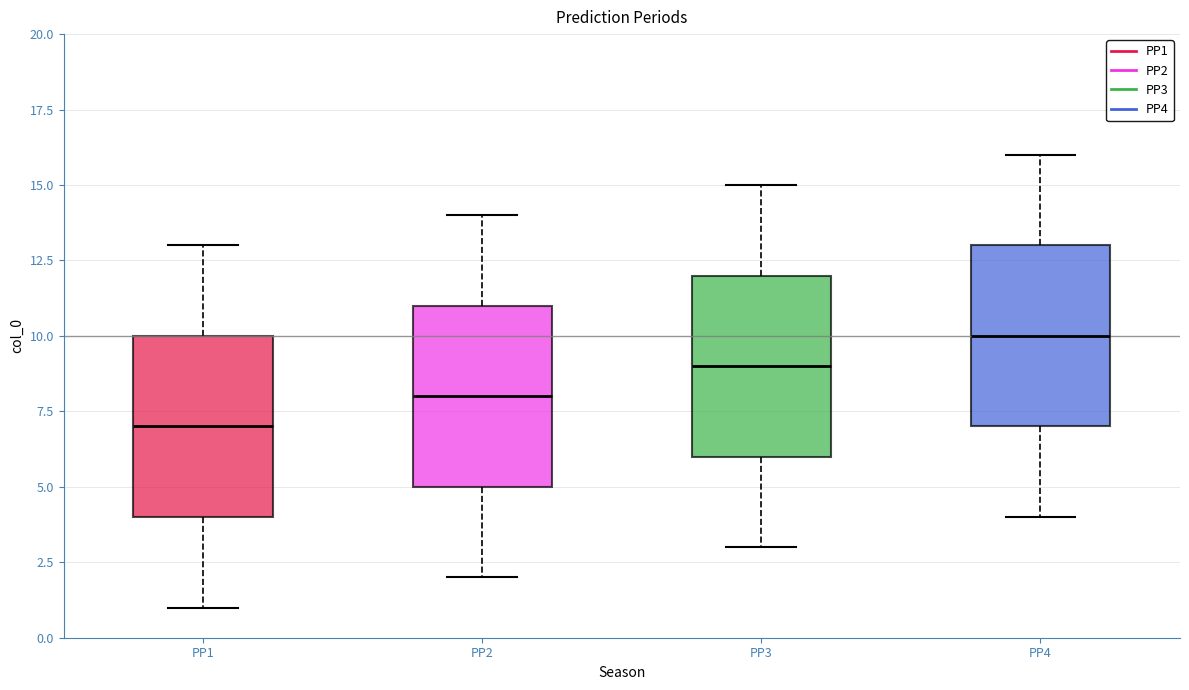

Where is the upper edge of the box for PP3 on the y-axis? The values are not printed on the chart, so give them approximately, as read against the axis.

12